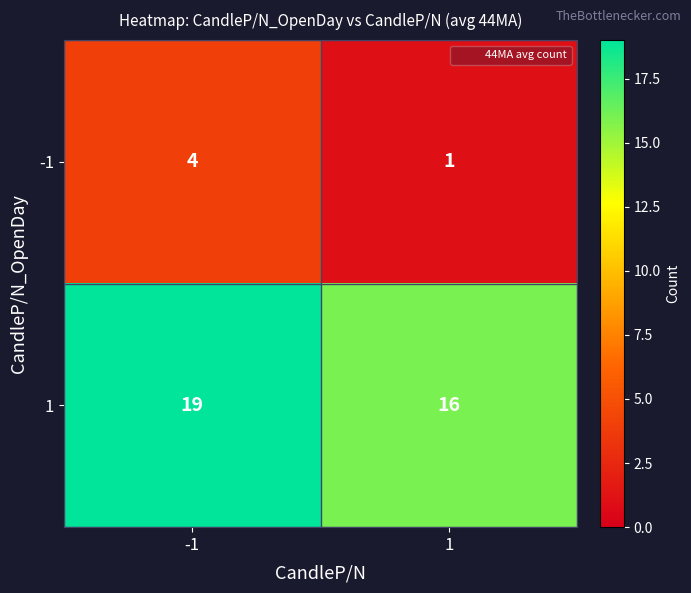

Reading left to right, what are all the values shown in this chart?

-1: -1=4	1=1
1: -1=19	1=16